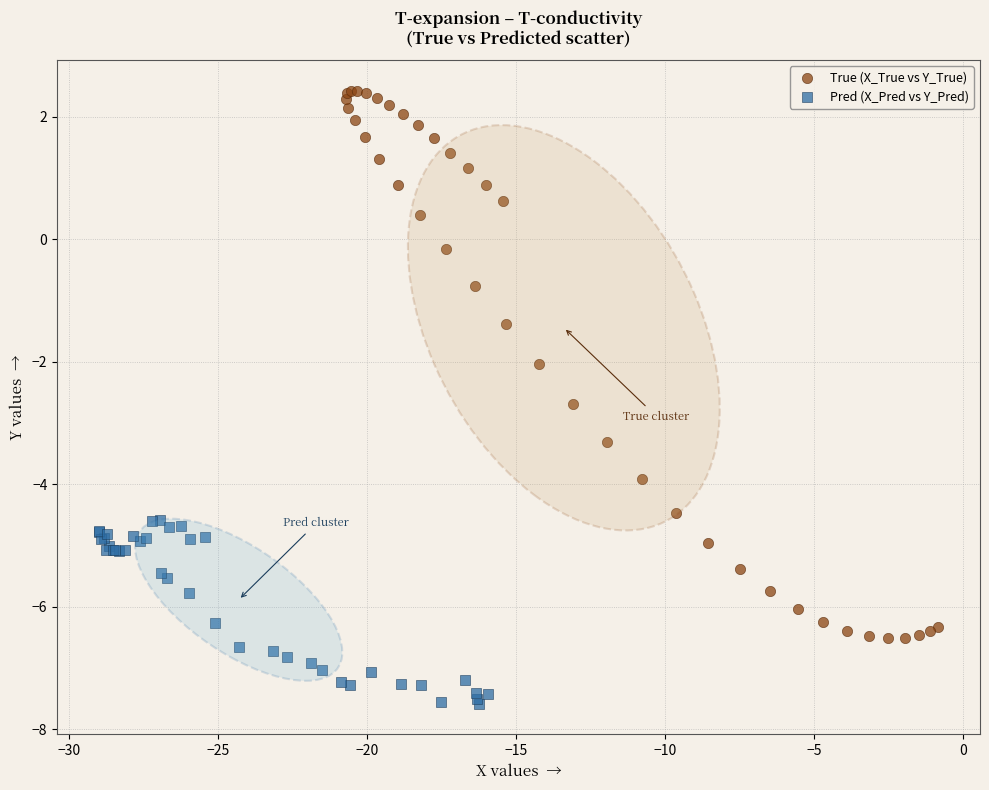

Which series reaches the maximum Y coordinate?

True (X_True vs Y_True)